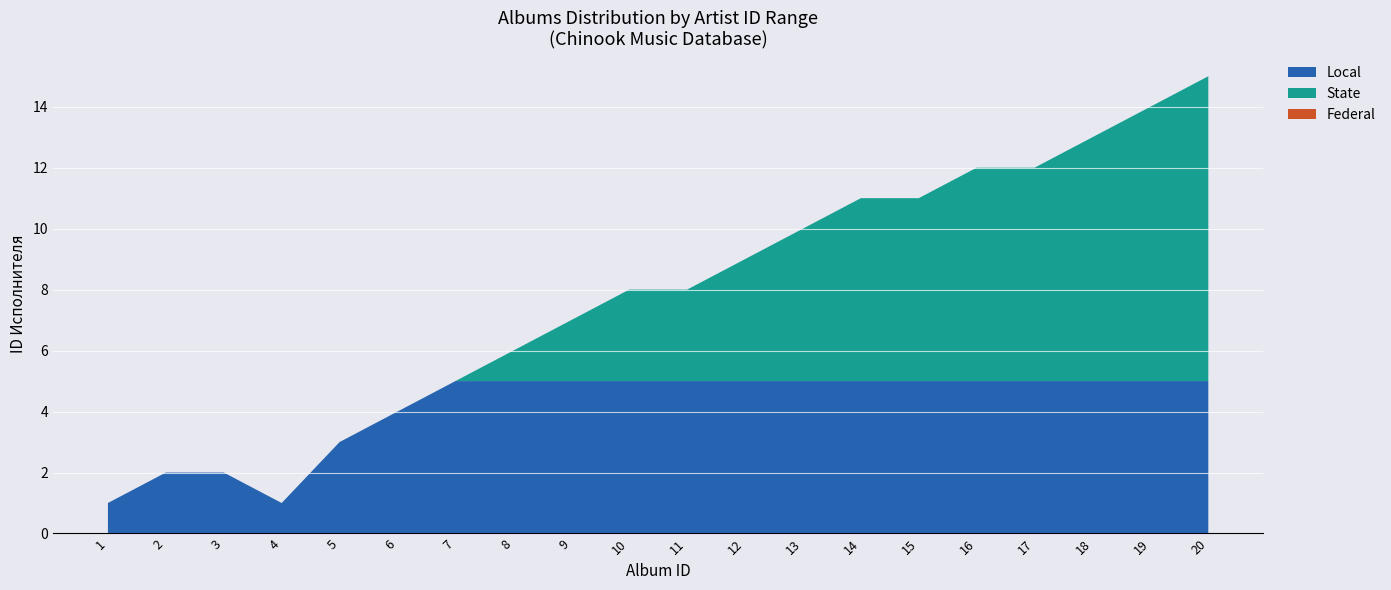

At which category is the sum across all series the highest?

20